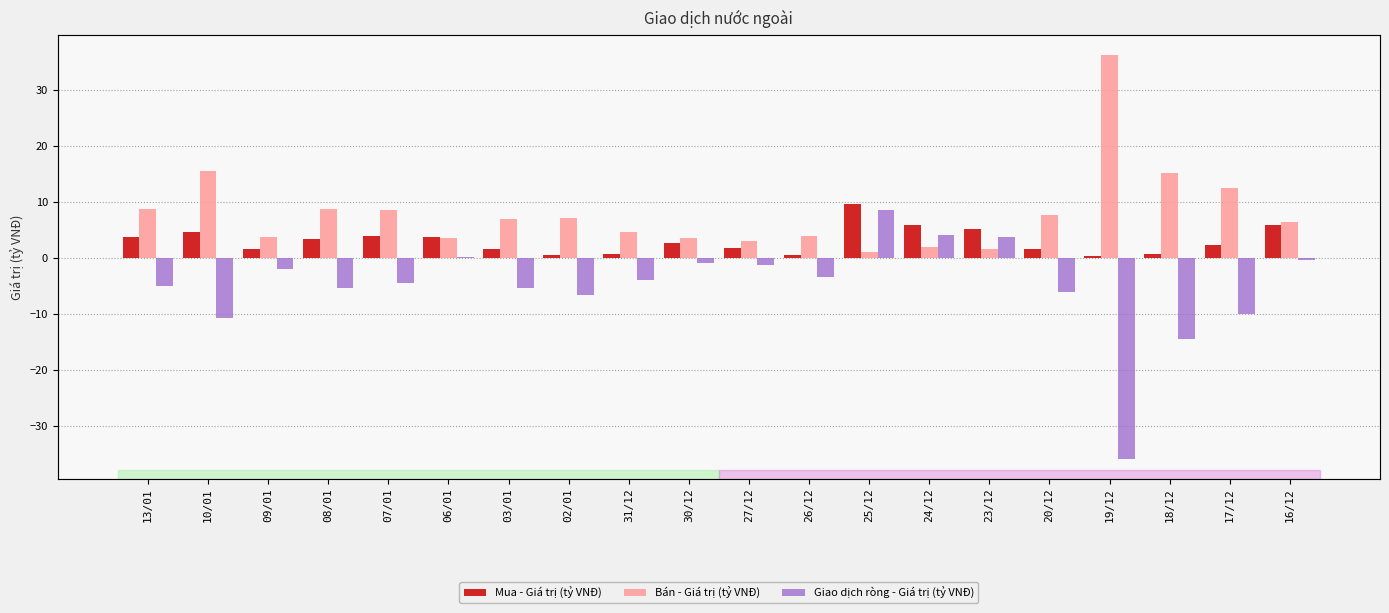

Does the chart contain stacked bars?

No